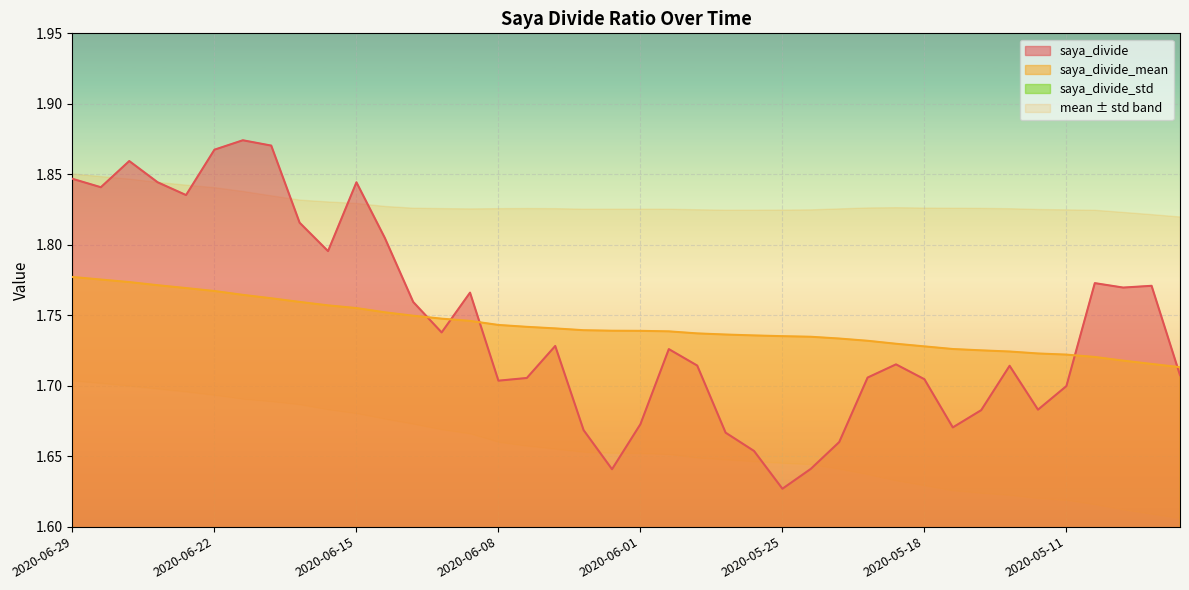

True or false: saya_divide_mean and saya_divide cross at least once.

True